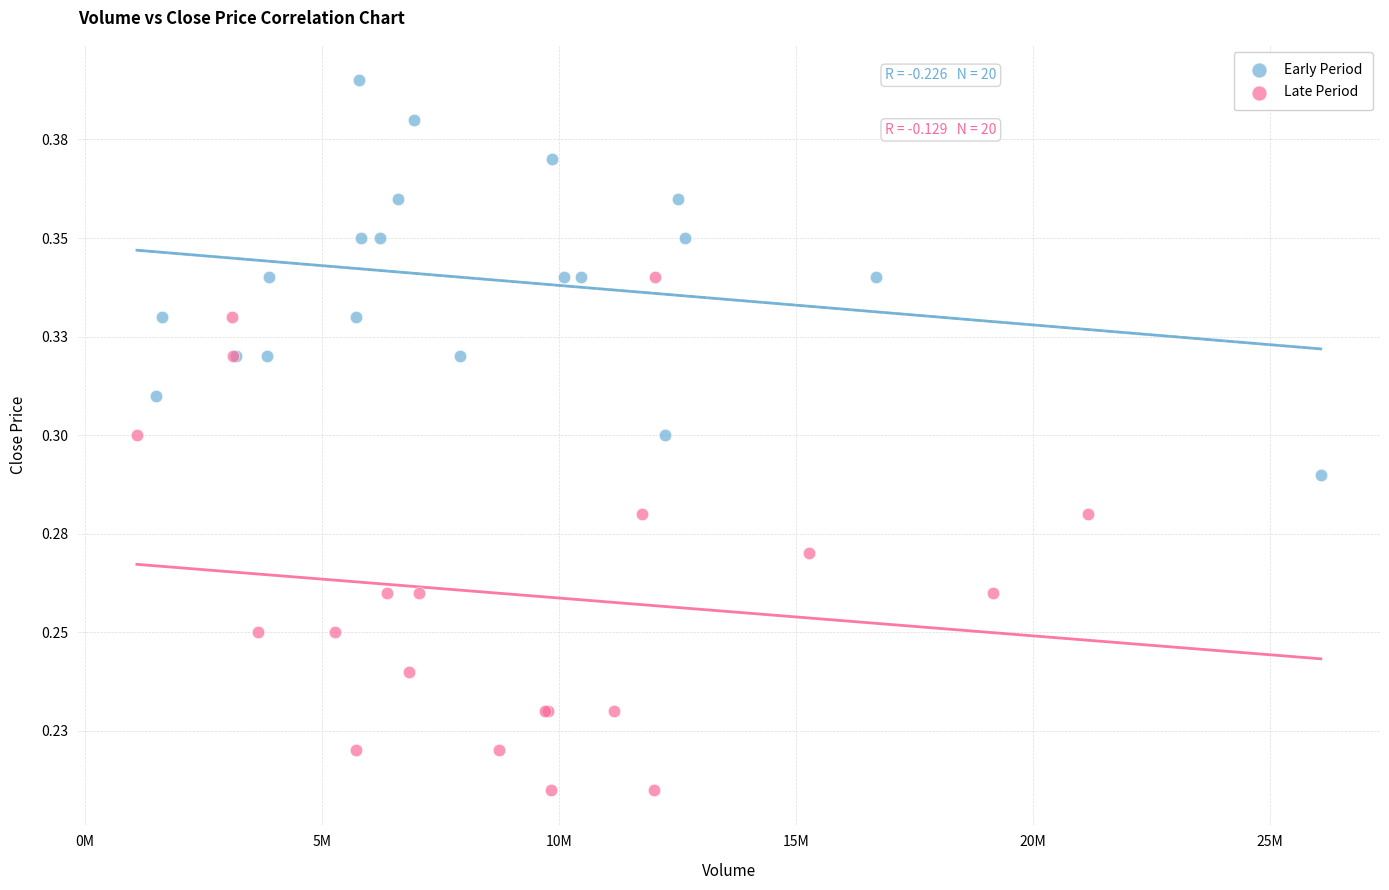

What are all the series names shown in the legend?

Early Period, Late Period